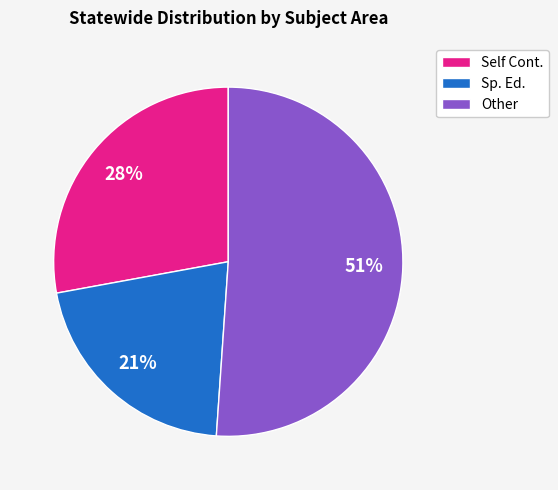

To the nearest percent, what is the average slice percentage?

33%